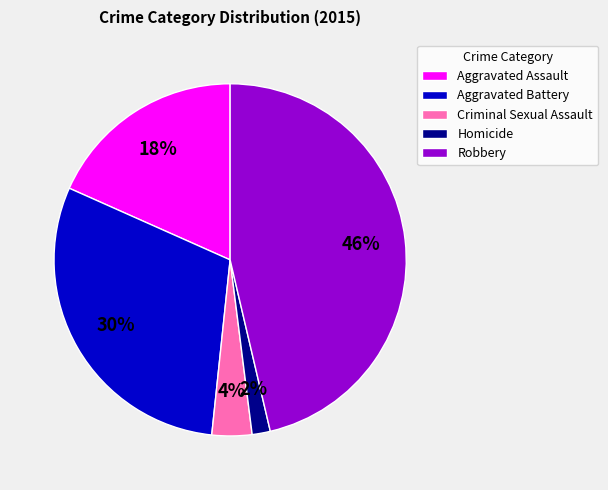

How many segments does this pie chart have?

5